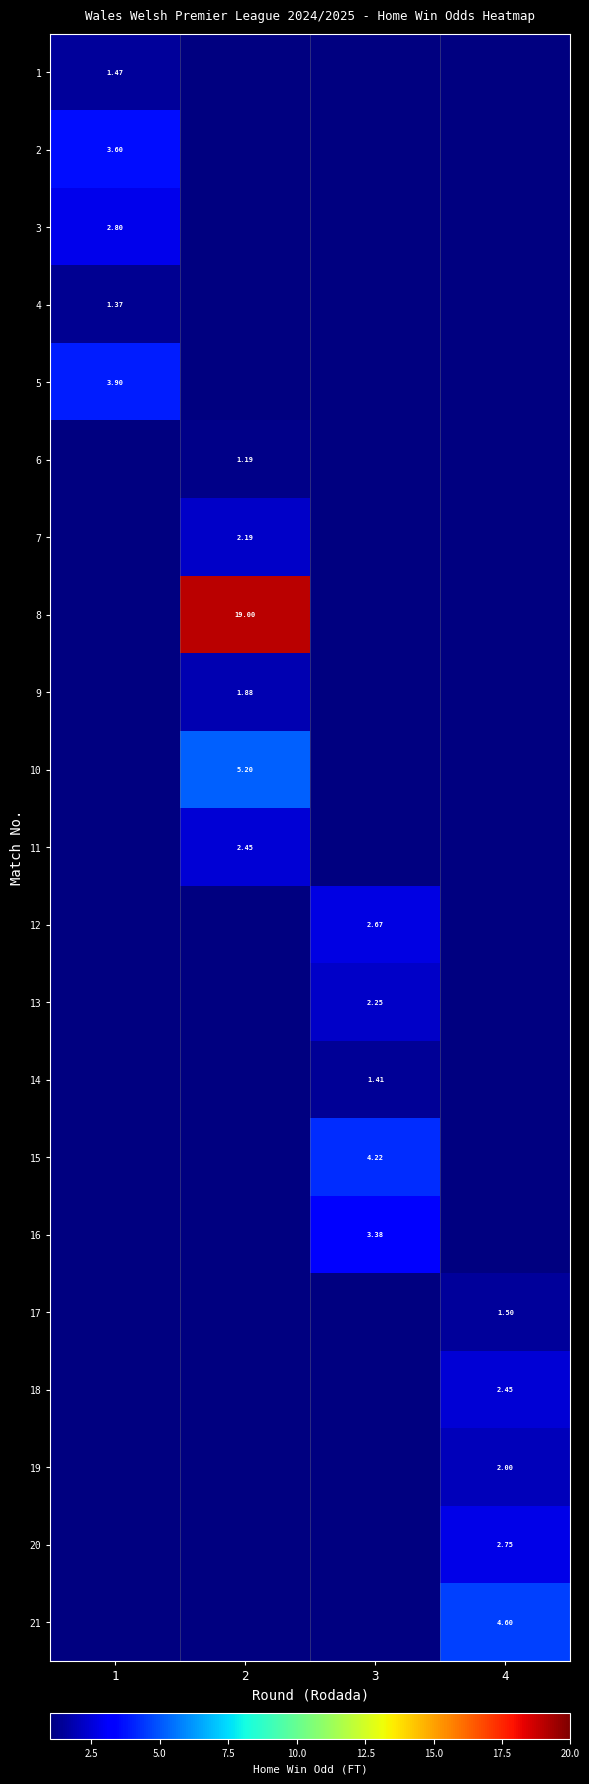

List the labels in order of row_8 value, smallest first.

1, 2, 3, 4